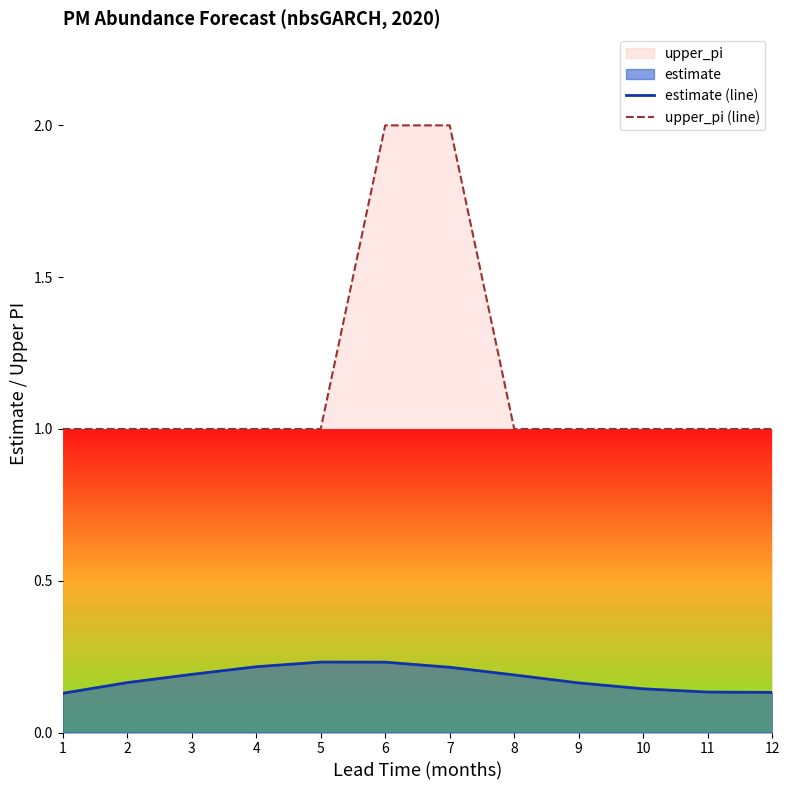

What is the difference between the highest and lowest values at 3?

0.8